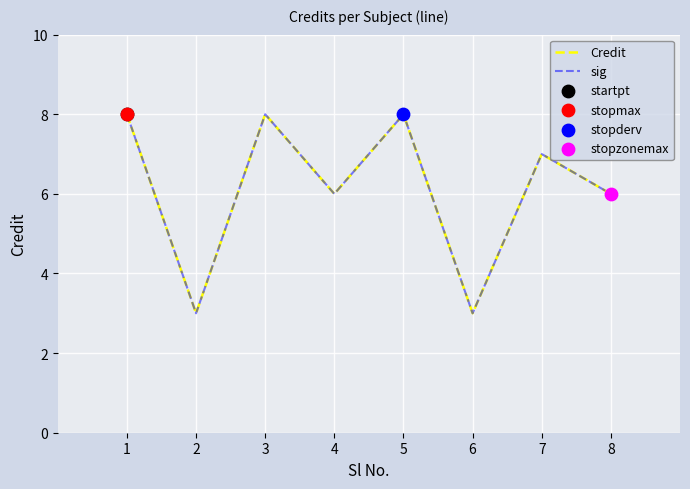

Which series has the largest total across all categories?

Credit